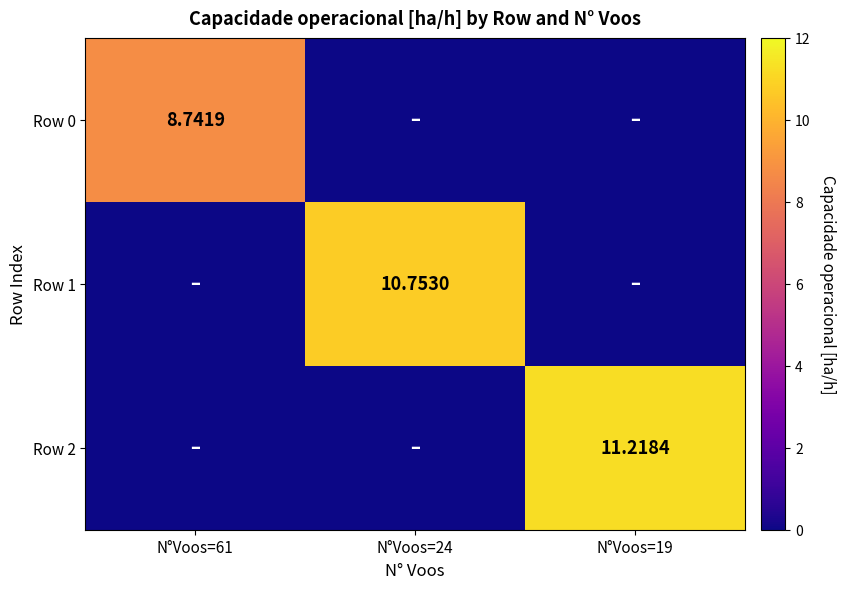

Is the value of Row 2 at N°Voos=19 greater than the value of Row 1 at N°Voos=24?

Yes